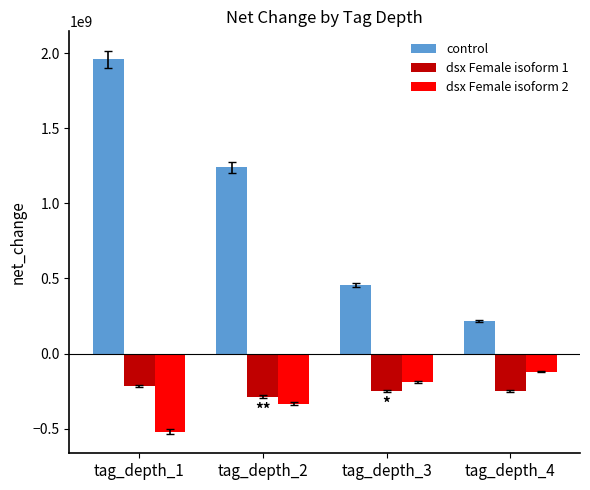

What is the difference between the second highest and second lowest values in the dsx Female isoform 2 series?

144330000